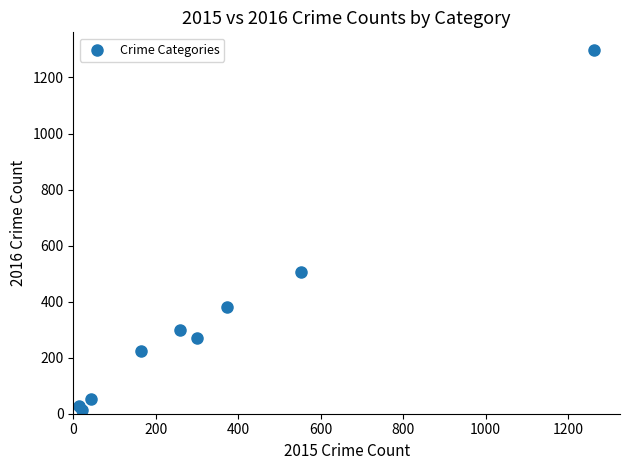

What is the range of Y values (max minus min)?

1283